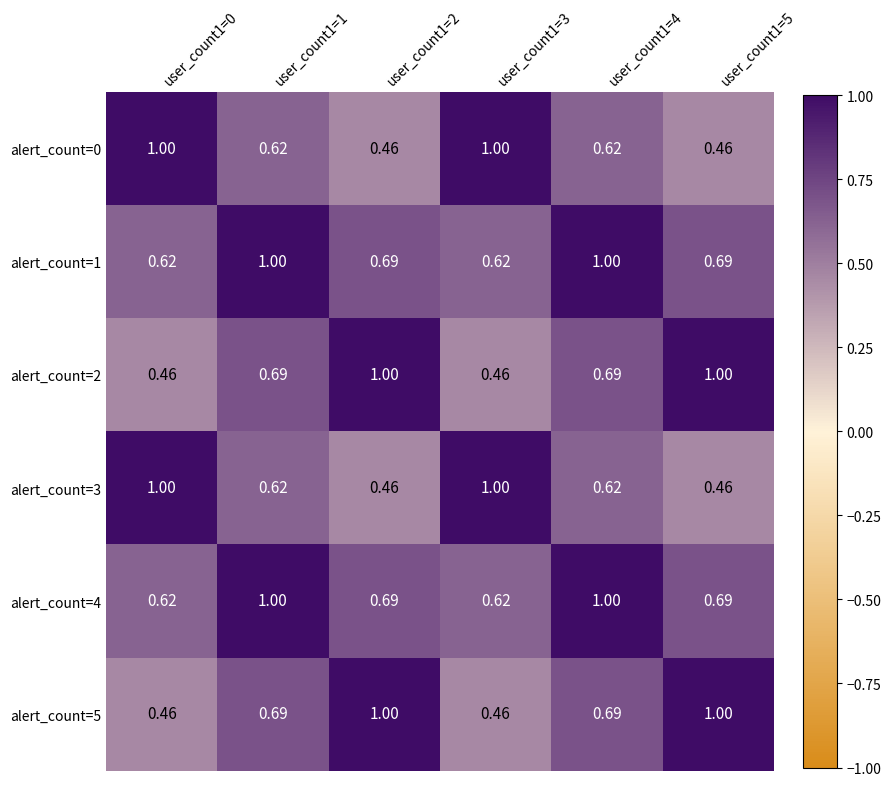

What is the difference between the highest and lowest values at user_count1=1?

0.4